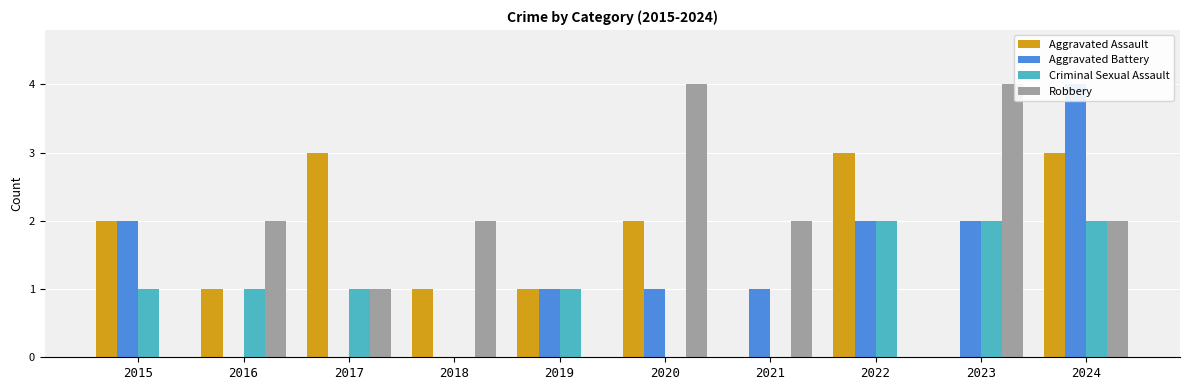

How many bars are there in each group?

4